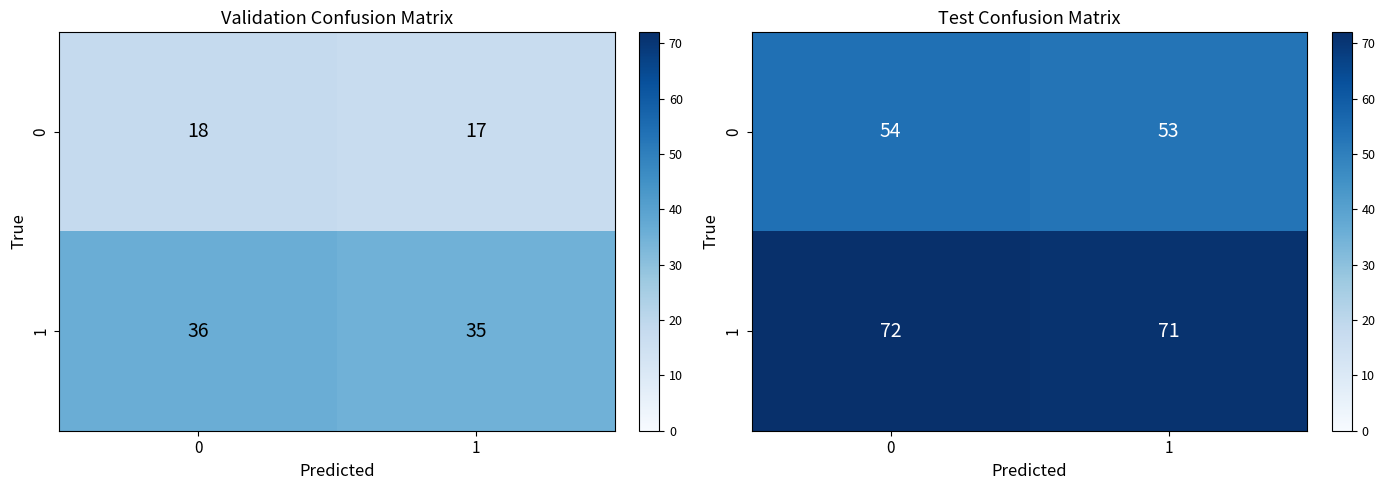

What is the approximate value of 1 at 0?

72